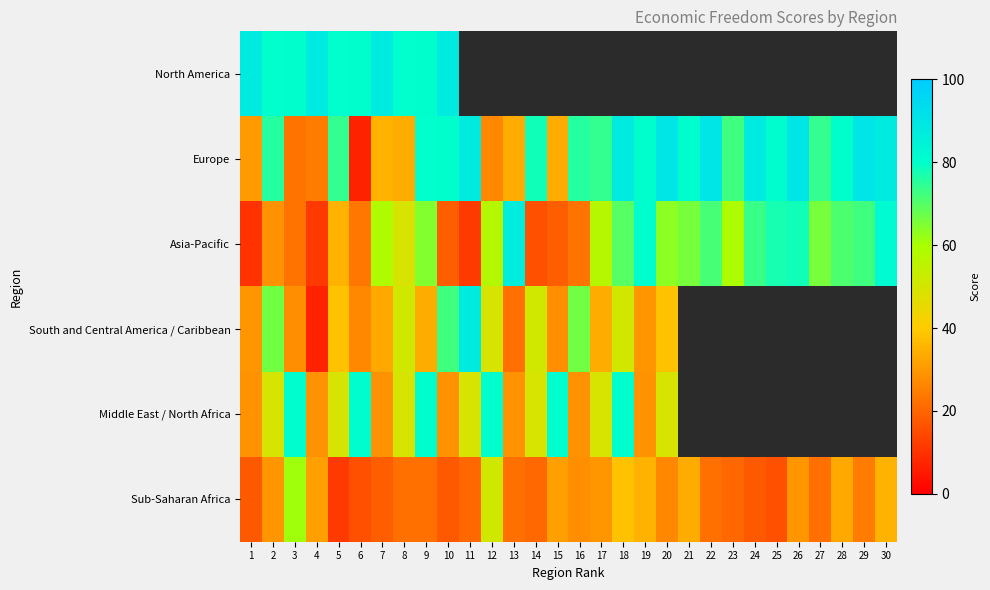

What is the smallest value displayed?

6.7